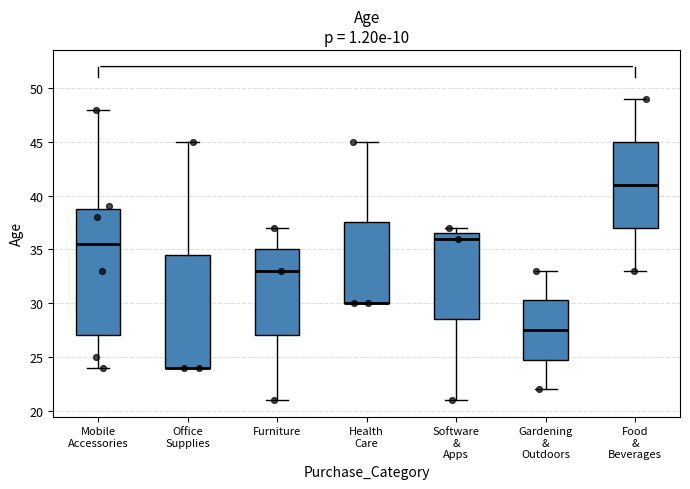

Where is the lower edge of the box for Software & Apps on the y-axis? The values are not printed on the chart, so give them approximately, as read against the axis.

28.5